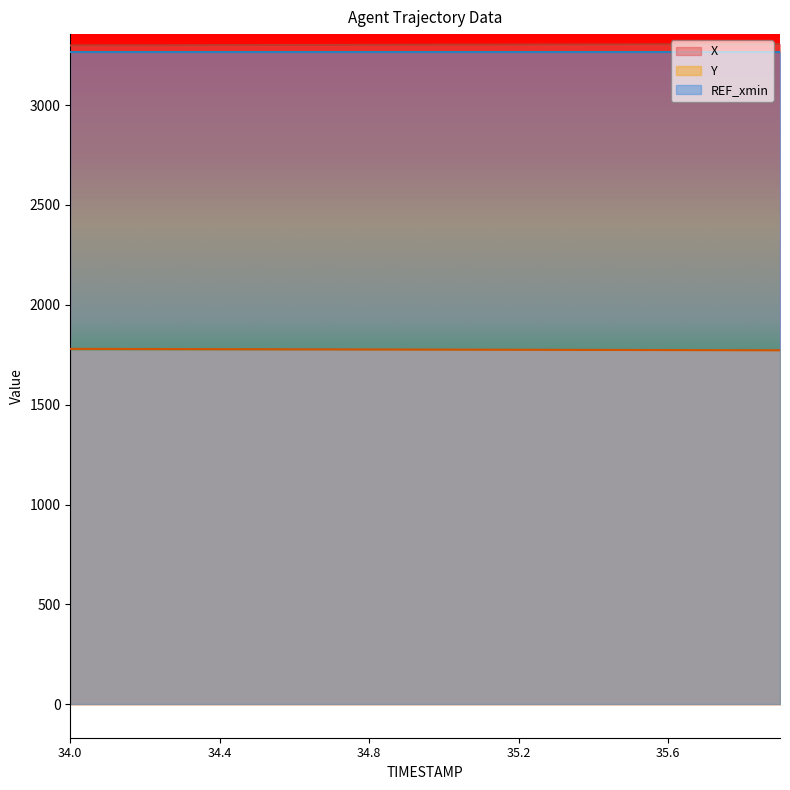

Rank the categories by X value from highest to lowest.

35.9, 35.8, 35.7, 35.6, 35.5, 35.4, 35.3, 35.2, 35.1, 35.0, 34.9, 34.8, 34.7, 34.6, 34.5, 34.4, 34.3, 34.2, 34.1, 34.0